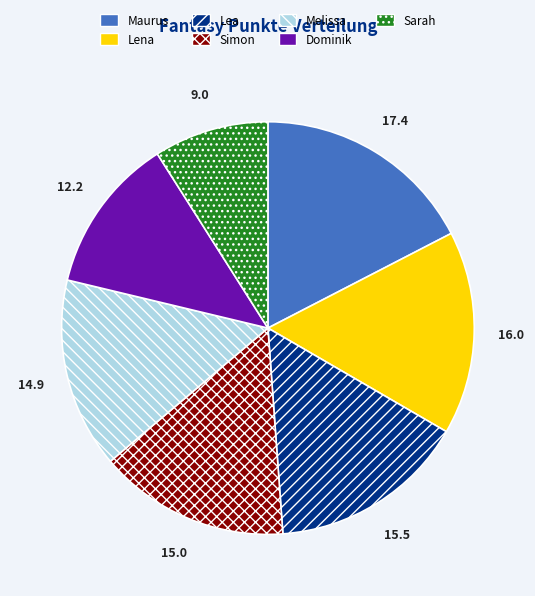

Is there a majority slice in this chart?

No